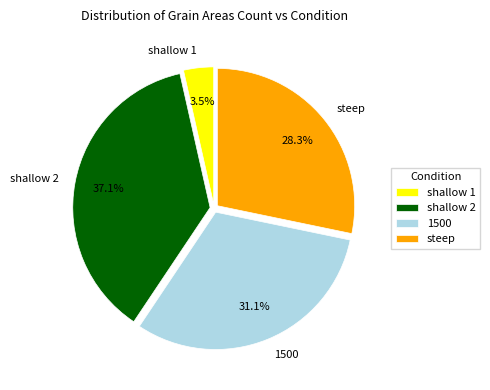

What percentage is the shallow 2 slice, to the nearest percent?

37%